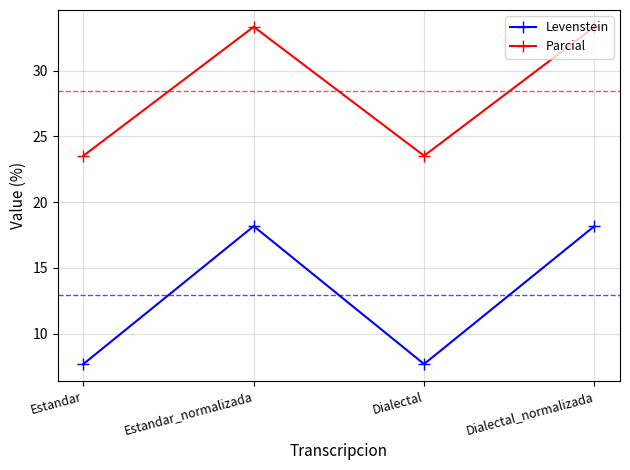

What is the total value across all series at Dialectal?

31.2